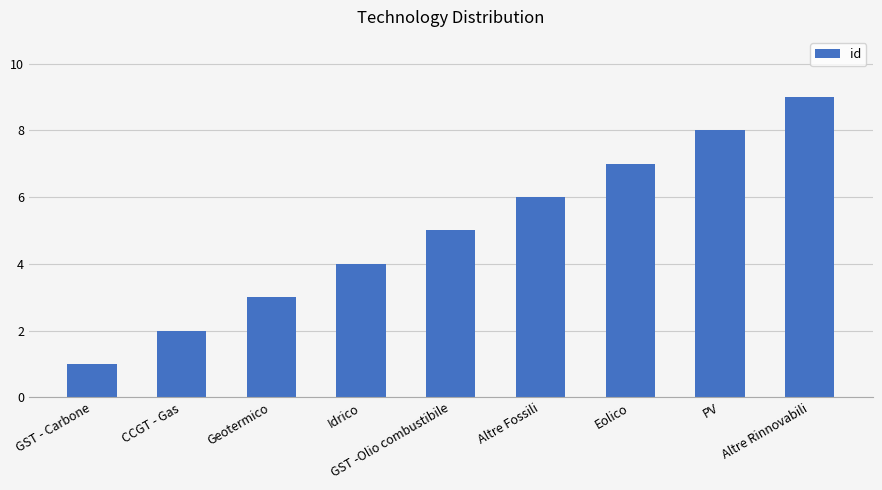

Reading left to right, transcribe all the data shown in this chart.

1	2	3	4	5	6	7	8	9